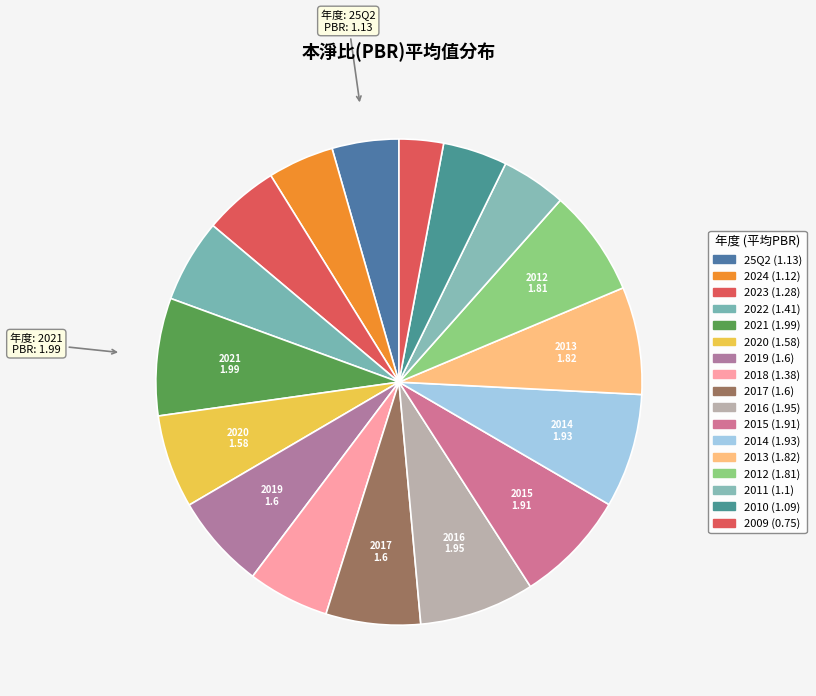

To the nearest percent, what percentage of the pie is 2018?

5%